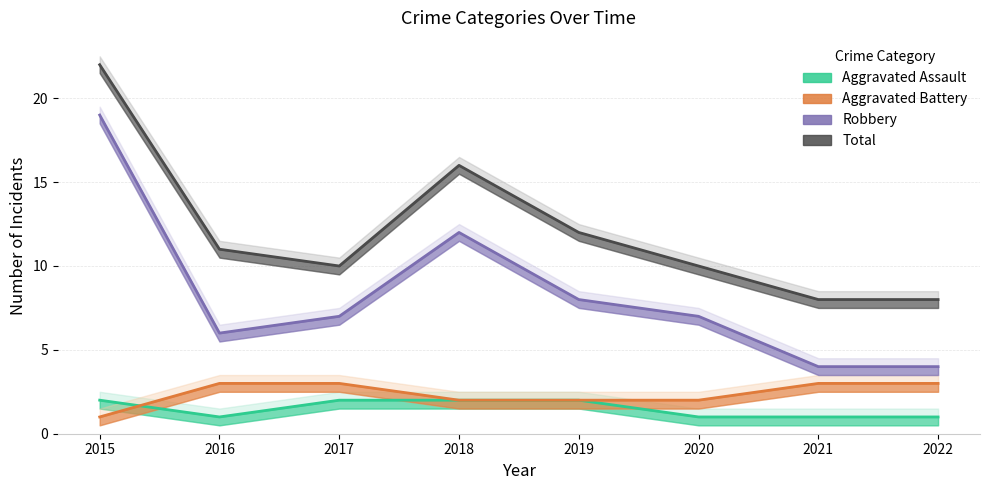

Does the chart have visible grid lines?

Yes